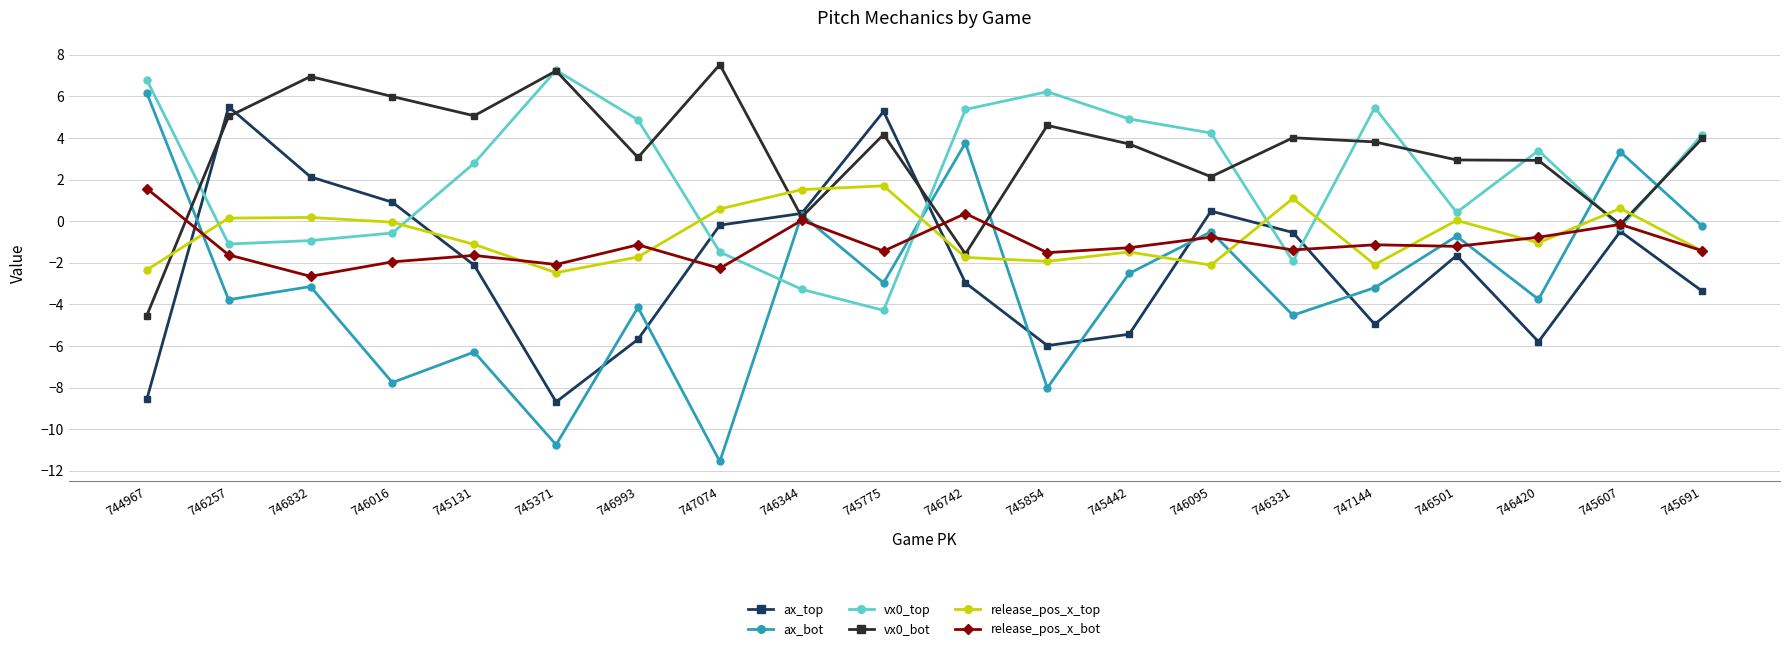

True or false: release_pos_x_bot has a value of -0.7 at 747074.

False